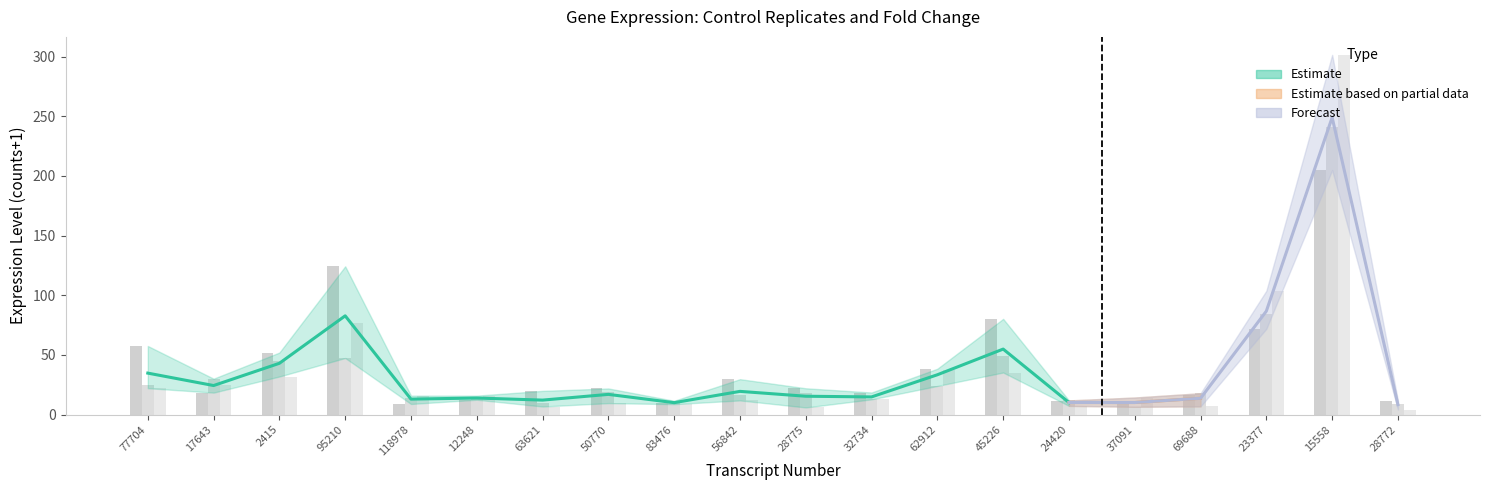

What is the average value of the ctr_rep3+1 series?

37.7